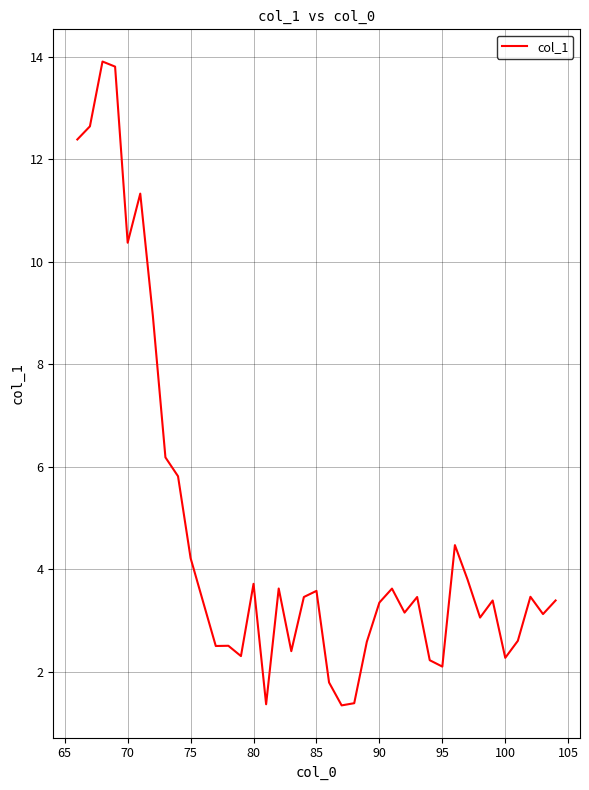

What is the difference between the maximum and minimum values?

12.6